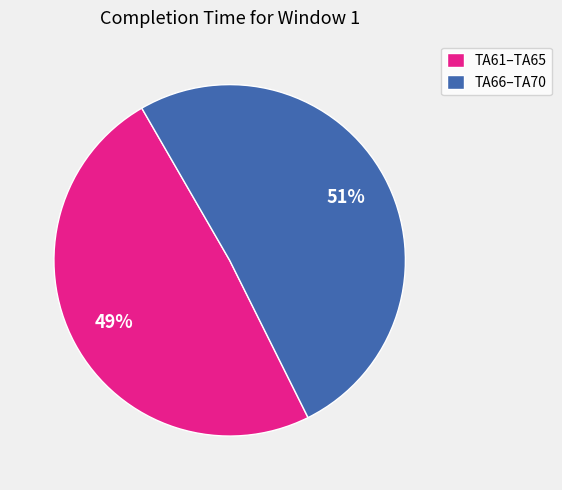

Which slice is the largest?

TA66–TA70